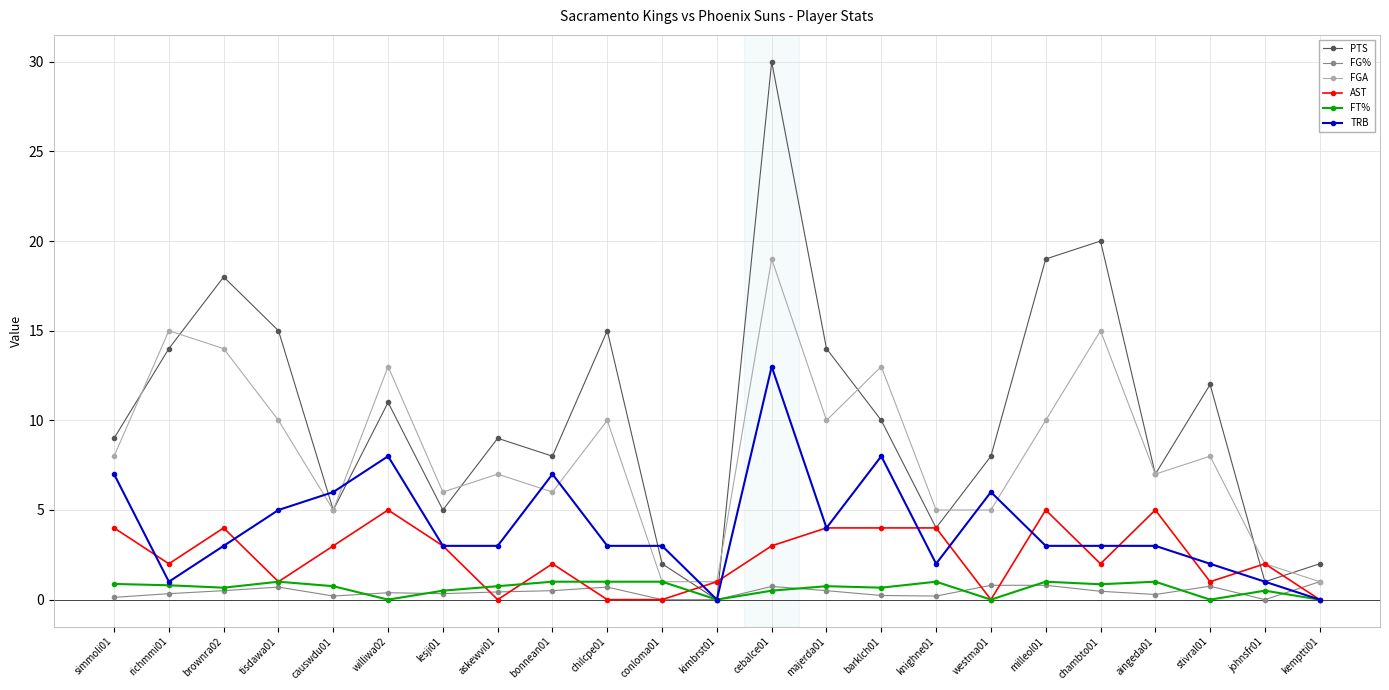

Which series has the largest total across all categories?

PTS